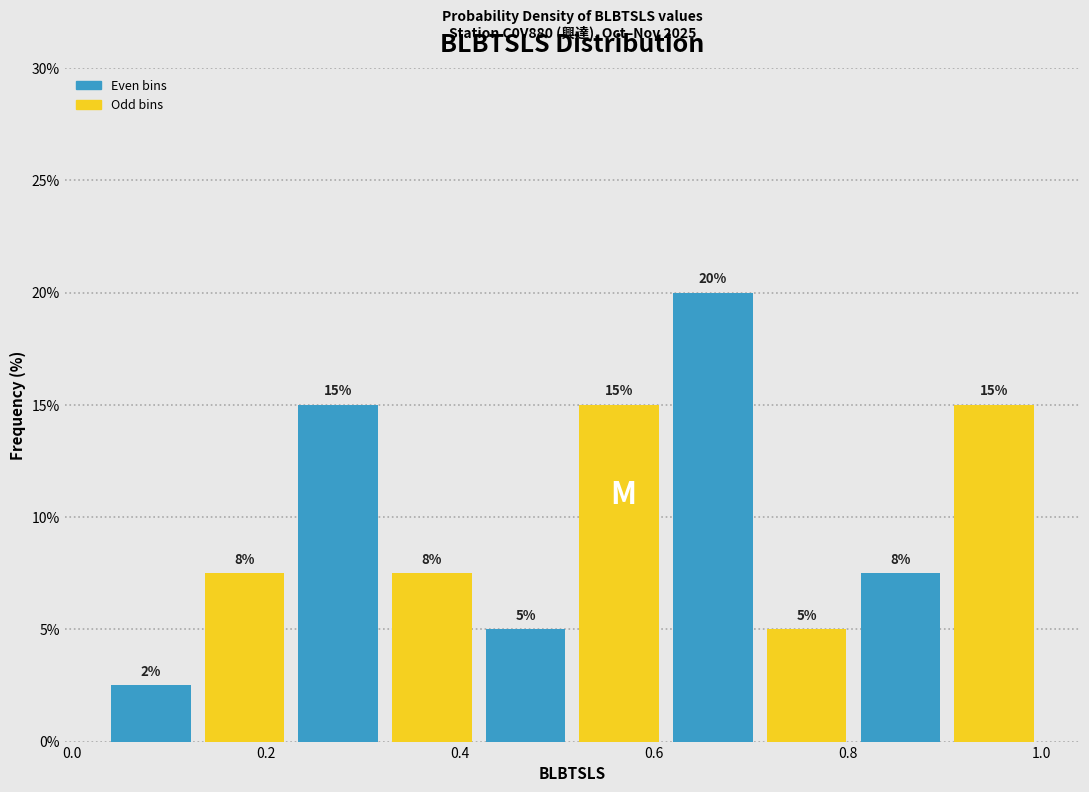

Over which range of the x-axis is the bar tallest?

0.62 to 0.70